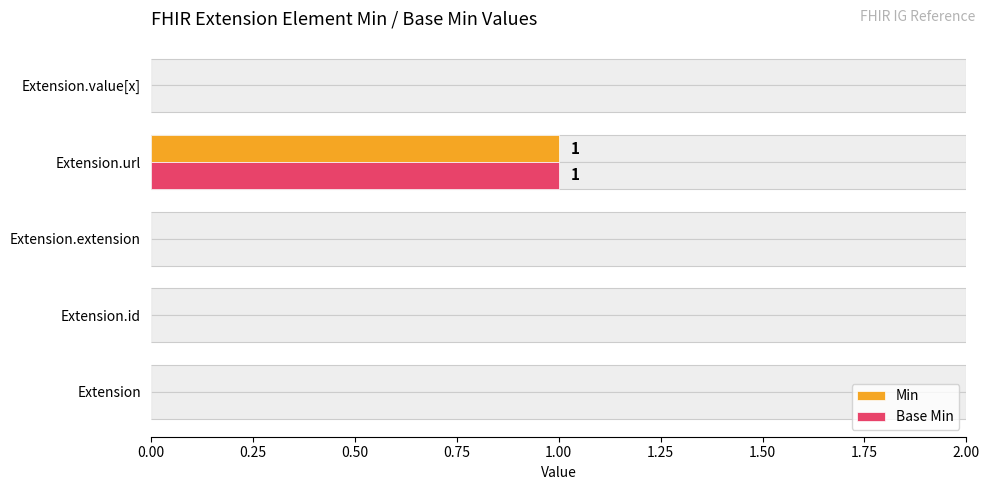

How many categories are shown in the chart?

5